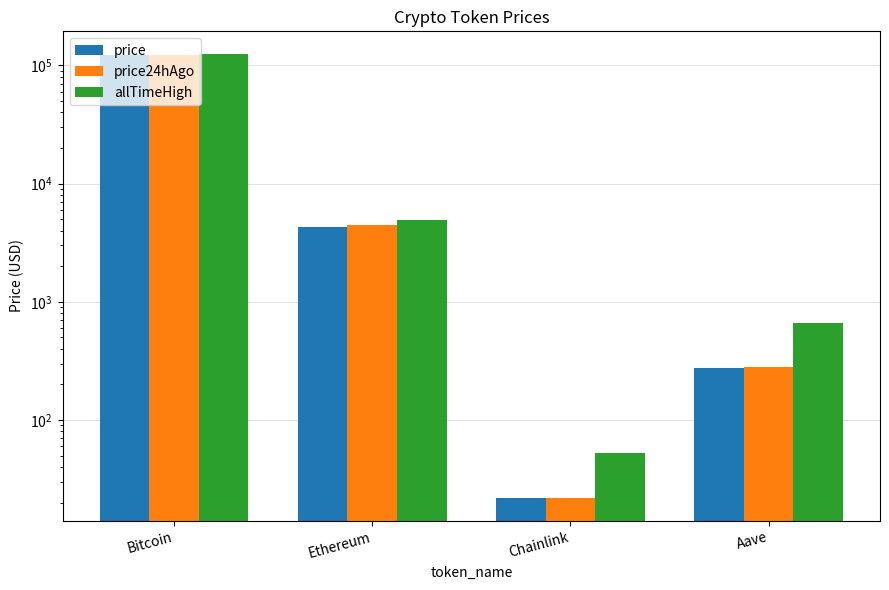

List the series in order of their overall mean, highest first.

allTimeHigh, price24hAgo, price